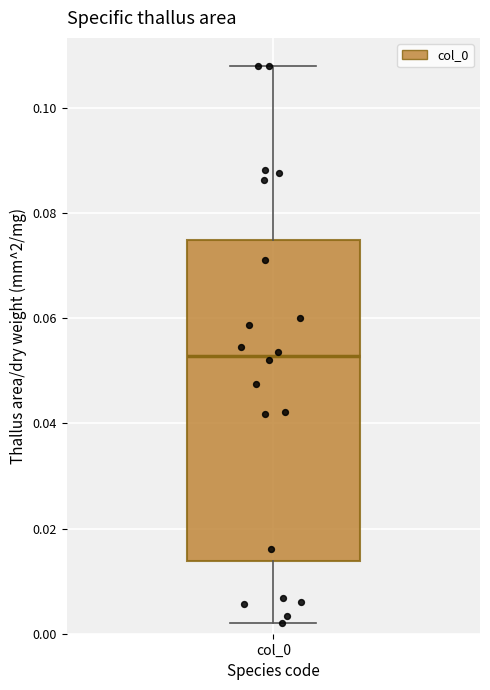

Transcribe this box plot: give where the median line is, the range the box spans, and where the two whiskers end, as read against the y-axis. The values are not printed on the chart, so give them approximately, as read against the axis.

median 0.052, box 0.014 to 0.074, whiskers 0.002 to 0.108